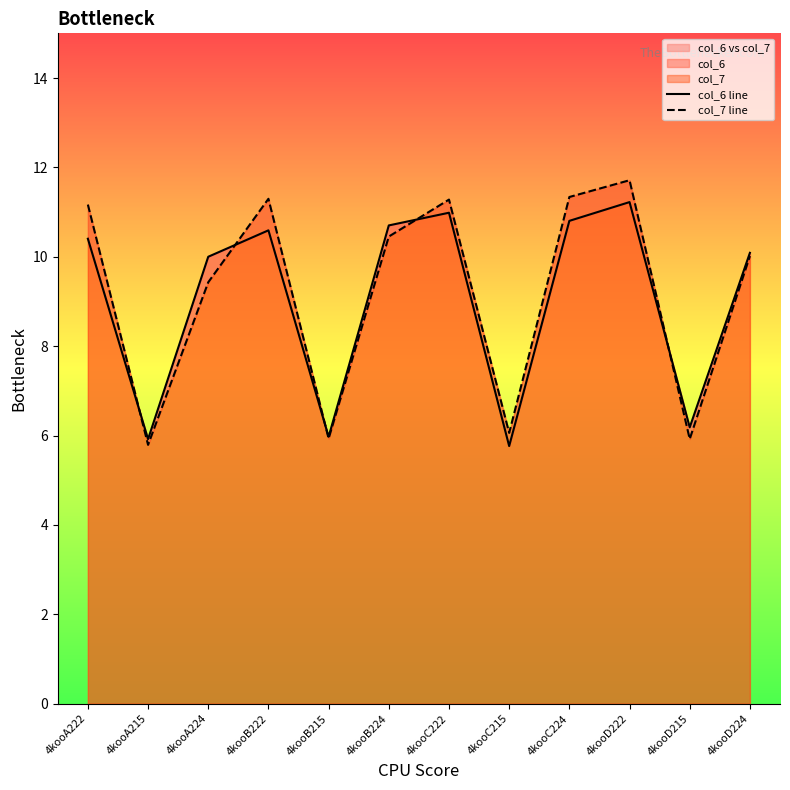

What is the minimum value shown in the chart?

5.8